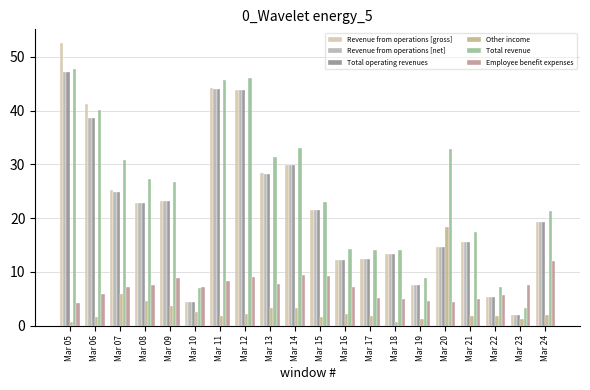

What are all the series names shown in the legend?

Revenue from operations [gross], Revenue from operations [net], Total operating revenues, Other income, Total revenue, Employee benefit expenses